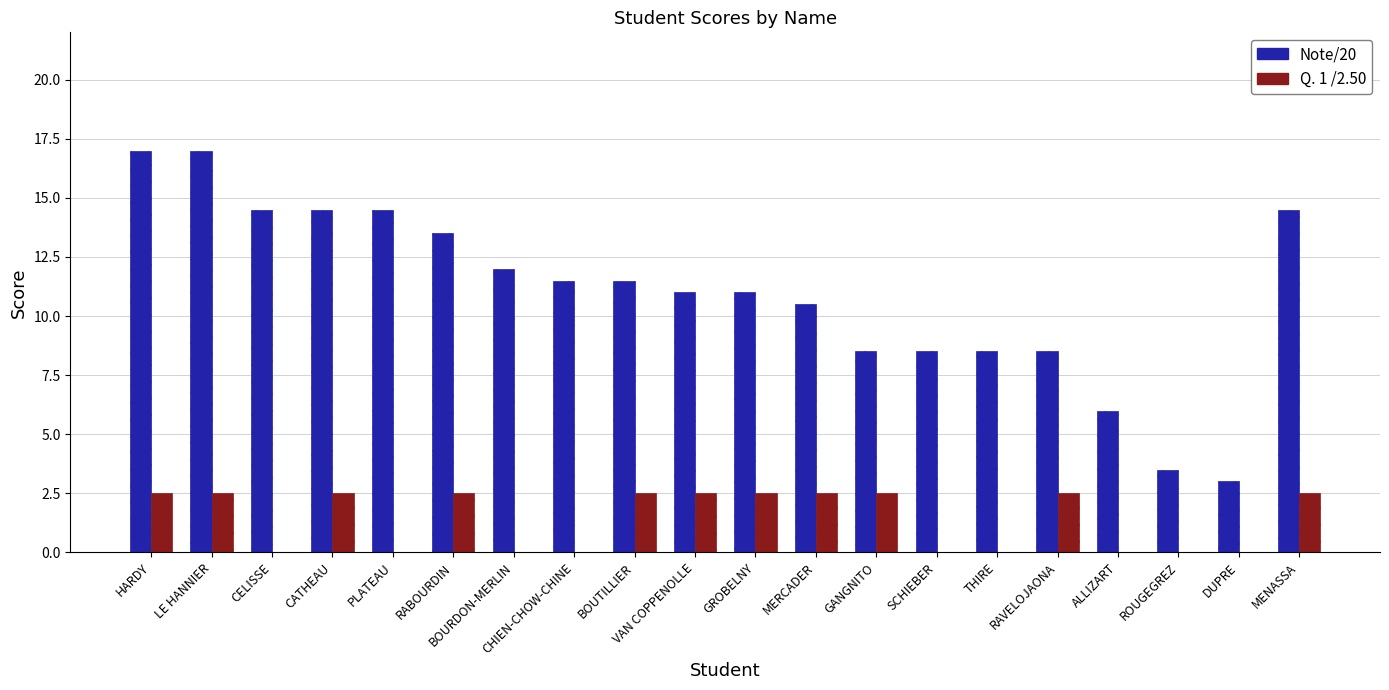

Does the chart contain stacked bars?

No